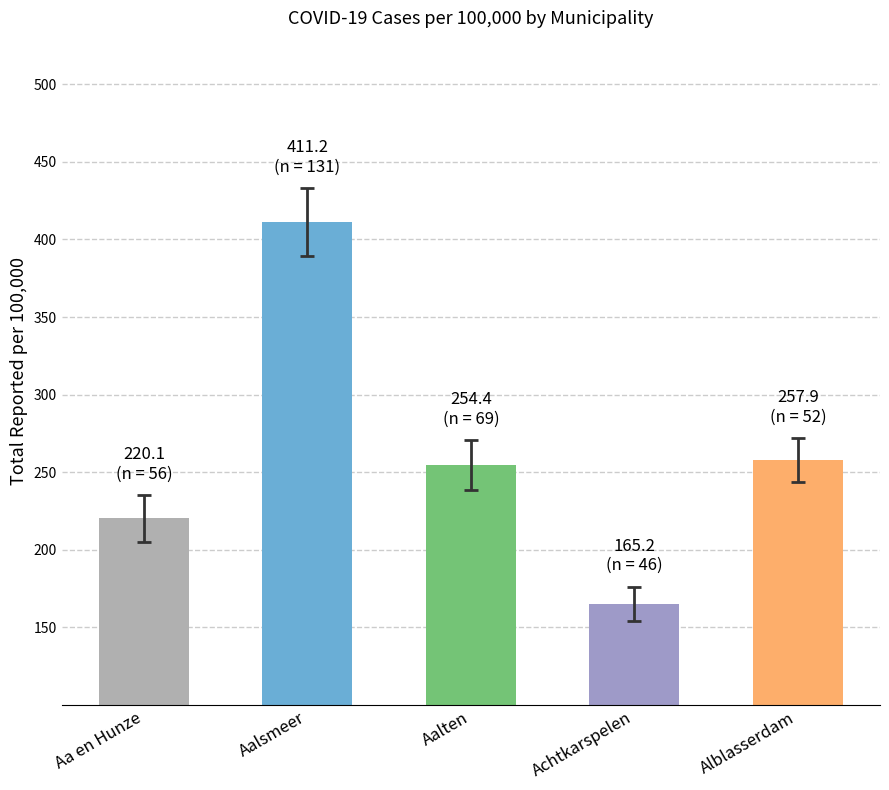

Between Aa en Hunze and Aalten, which is larger?

Aalten